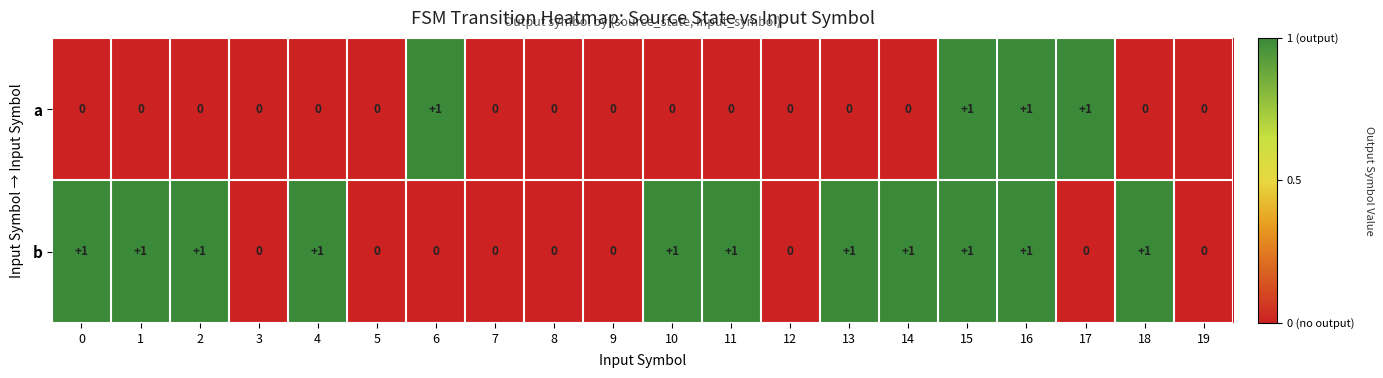

What is the maximum value shown in the chart?

1